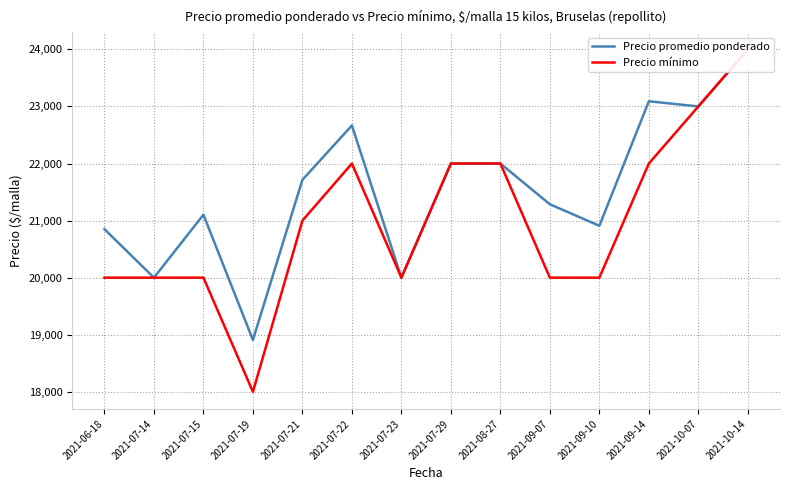

What is the smallest value displayed?

18000